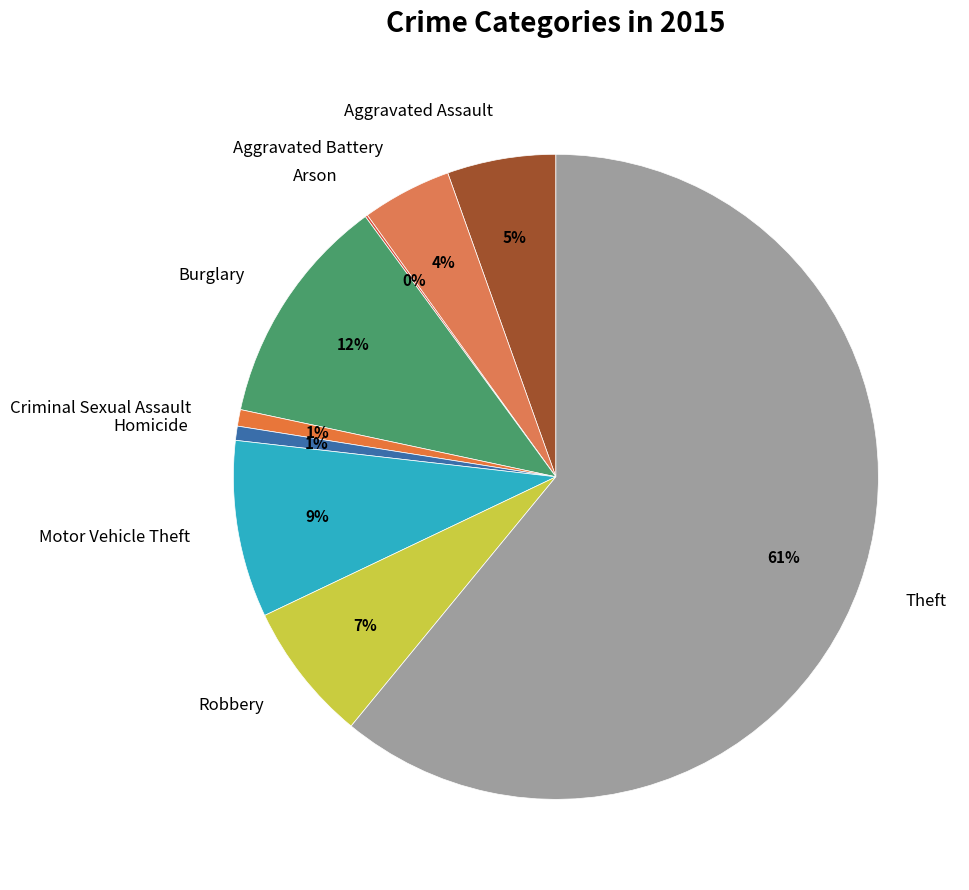

What is the largest slice in the pie chart?

Theft